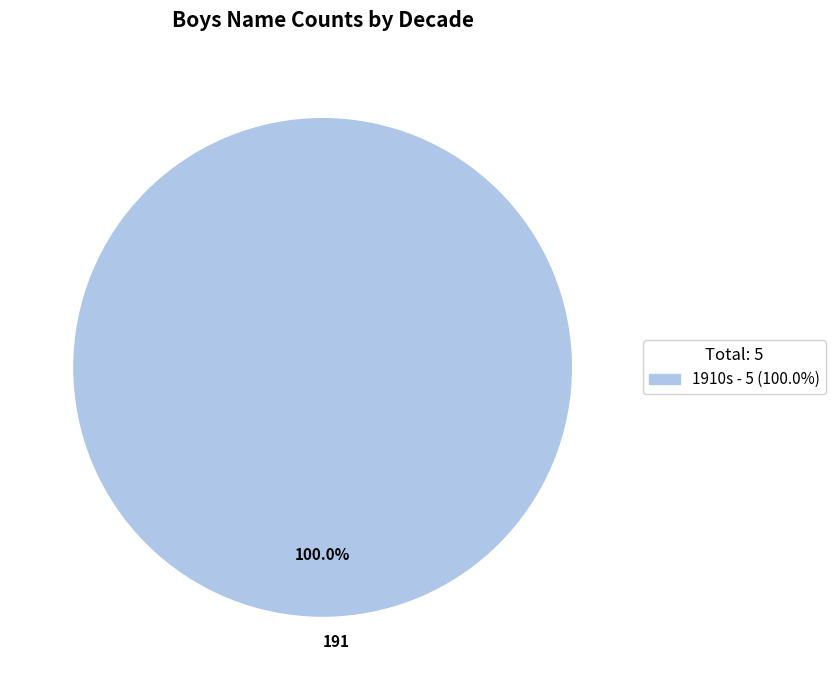

Is there any slice that represents more than half of the pie?

Yes